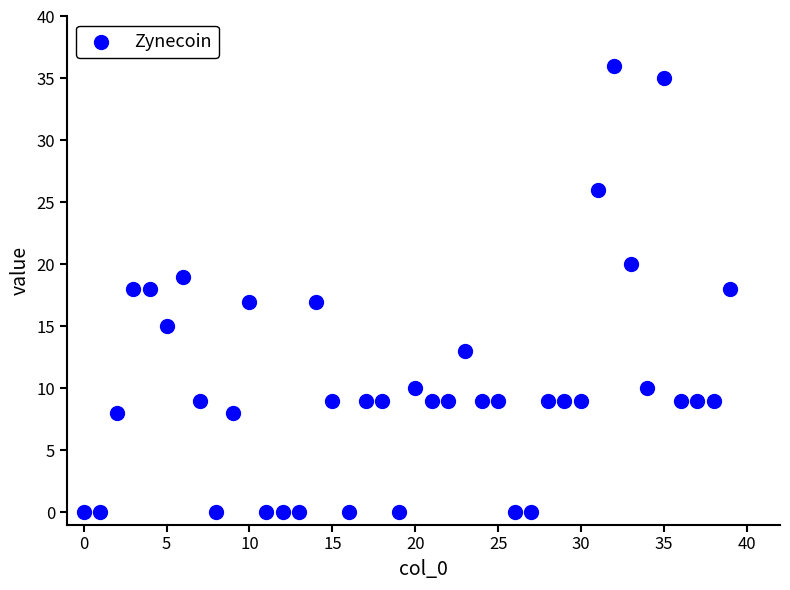

What is the range of Y values (max minus min)?

36